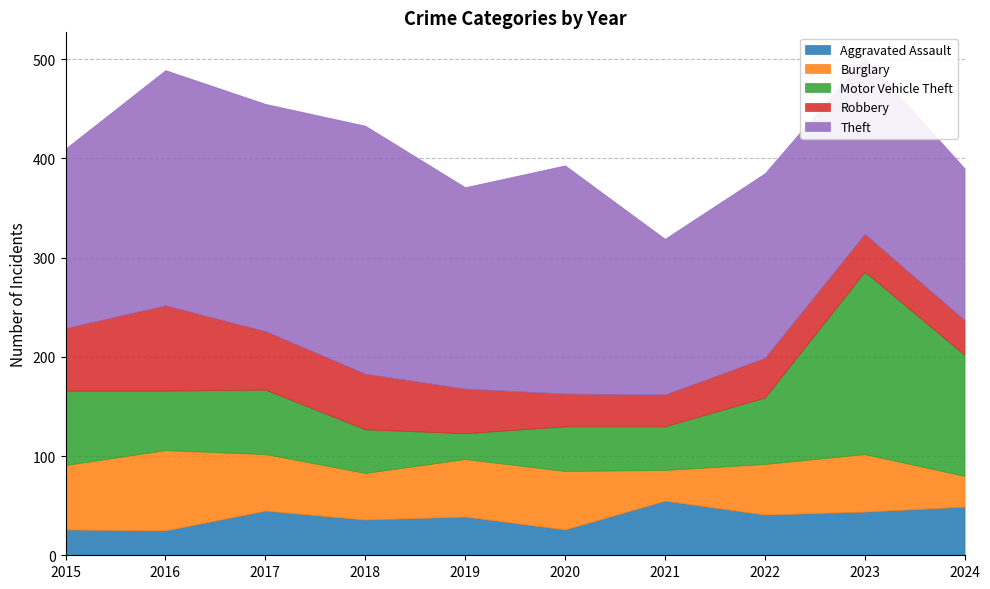

What is the smallest value displayed?

25